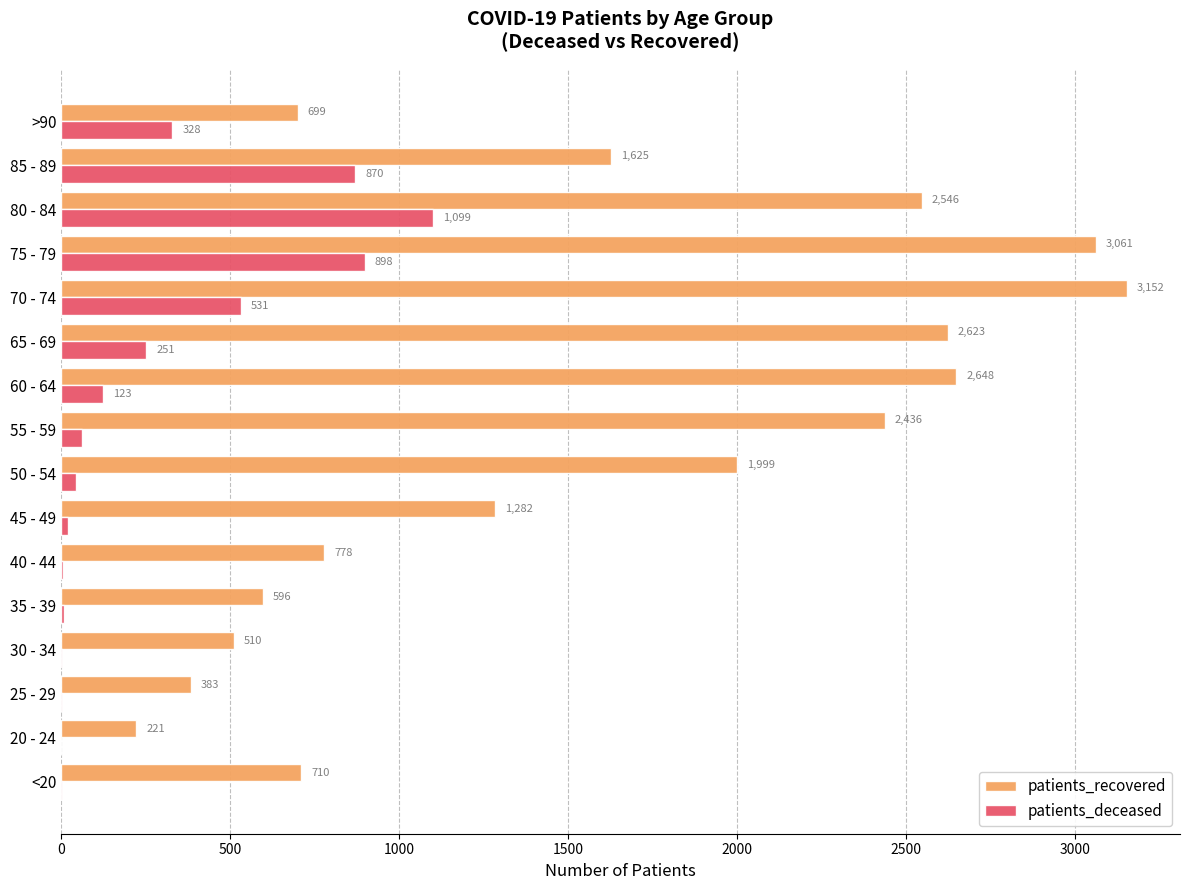

Which series has the largest range (max minus min)?

patients_recovered